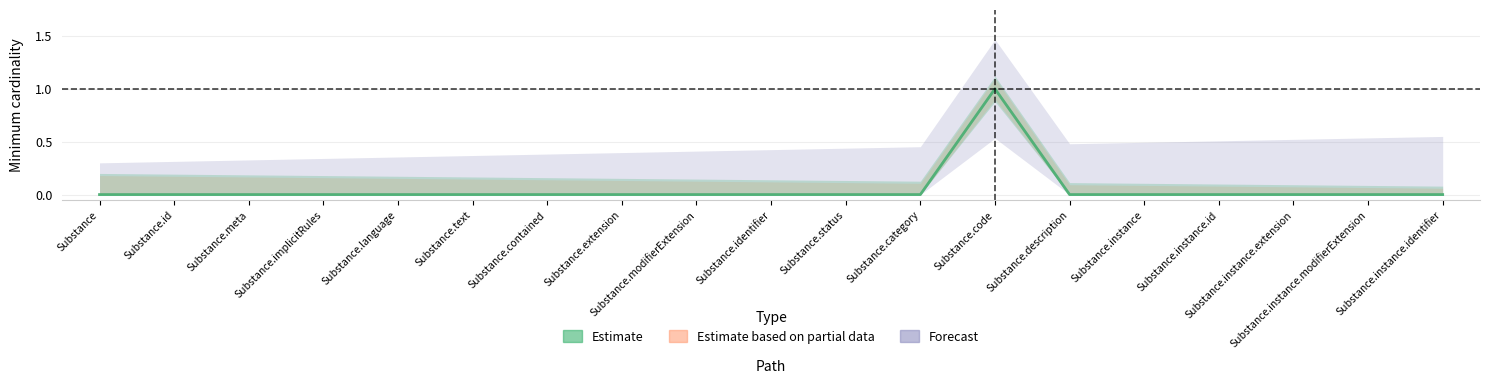

True or false: Base Min and Min cross at least once.

False